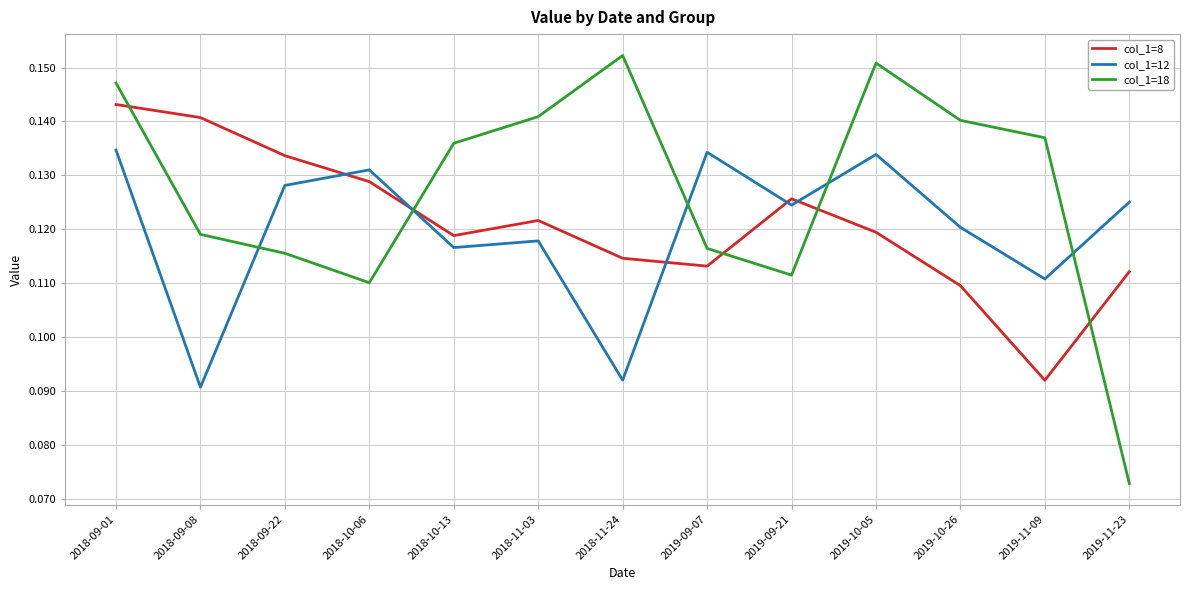

Between 2019-09-07 and 2019-09-21, which series saw the biggest shift?

col_1=8